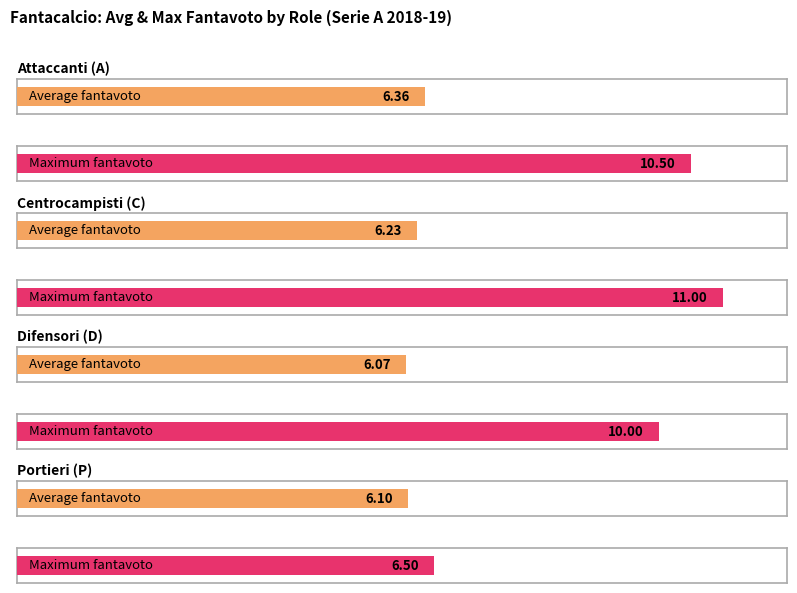

What is the label of the 1st bar from the right?

P